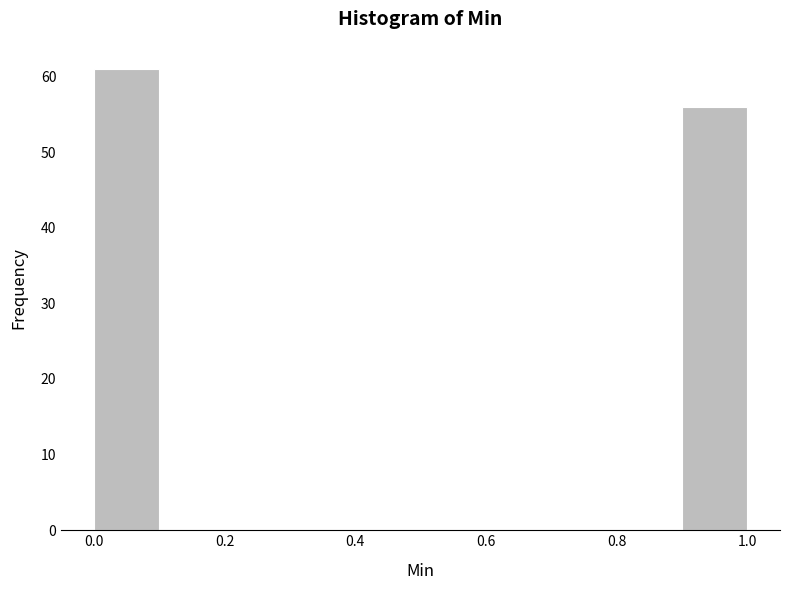

How tall is the bar that spans 0.9 to 1.0 on the x-axis? The values are not printed on the chart, so give them approximately, as read against the axis.

56